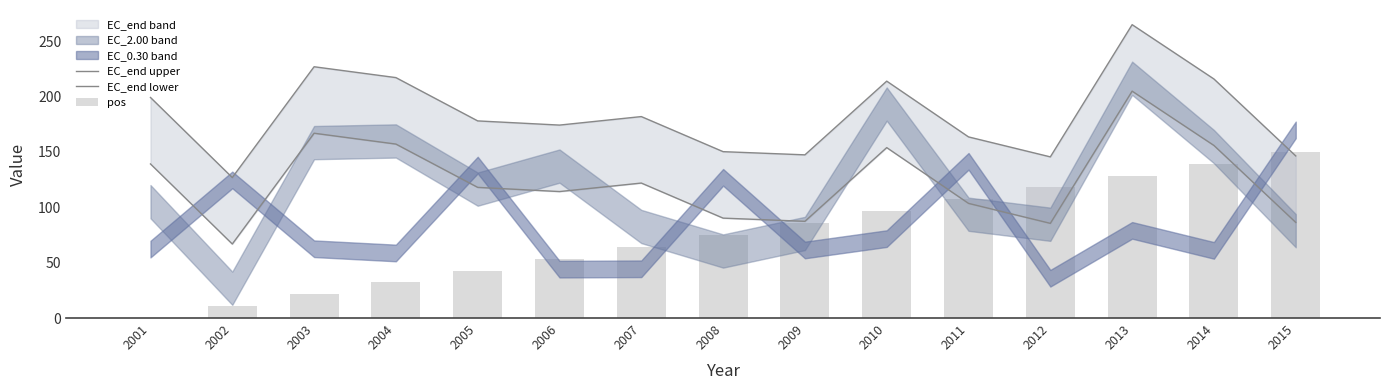

Reading left to right, extract all data points from this chart.

EC_end upper: 199.1	126.8	226.8	217.0	177.9	174.2	181.8	150.2	147.3	213.8	163.5	145.5	264.8	215.8	146.3
EC_end lower: 139.1	66.8	166.8	157.0	117.9	114.2	121.8	90.2	87.3	153.8	103.5	85.5	204.8	155.8	86.3
pos: 0.0	10.7	21.4	32.1	42.9	53.6	64.3	75.0	85.7	96.4	107.1	117.9	128.6	139.3	150.0